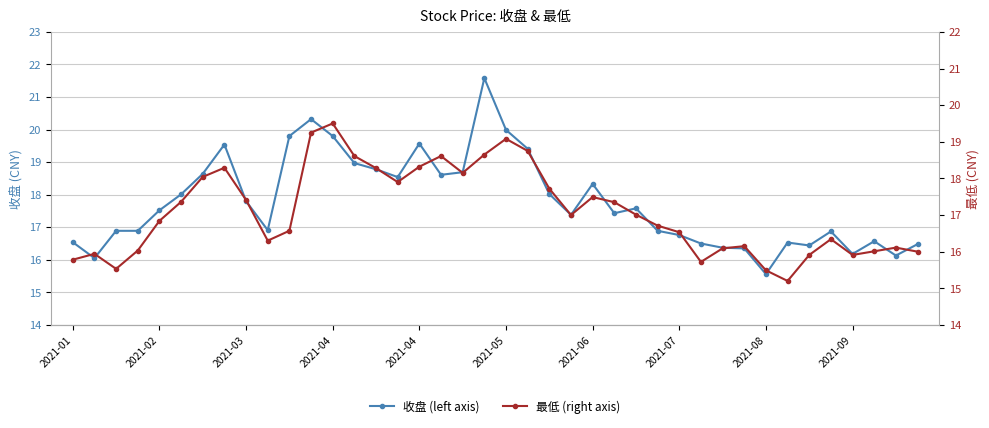

Is it true that 收盘 (left axis) equals 33.6 at 21?

False